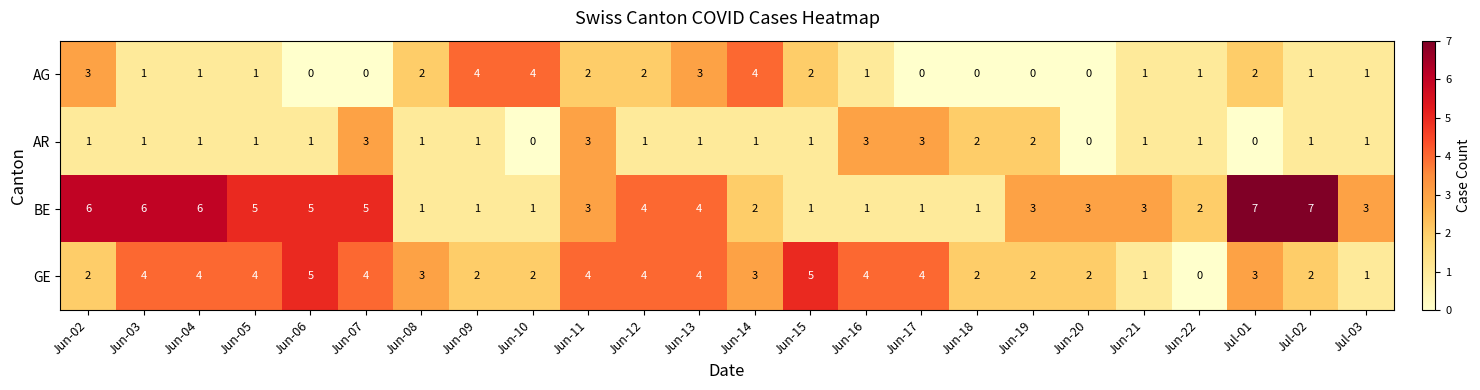

Where does the AG series first go above 1?

Jun-02